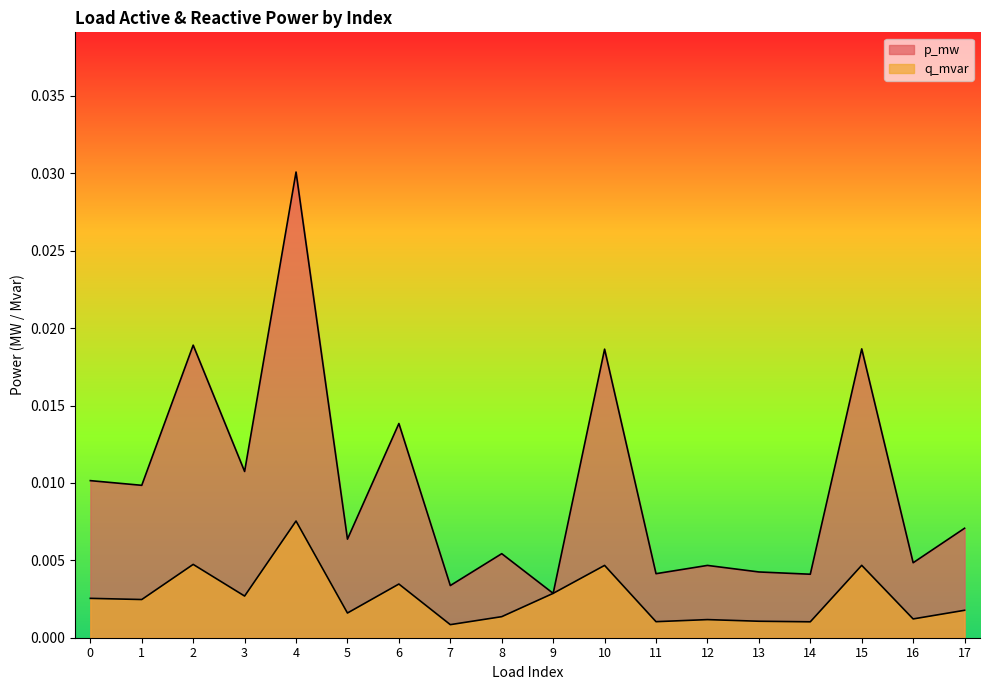

Is it true that q_mvar equals 0.0 at 13?

True